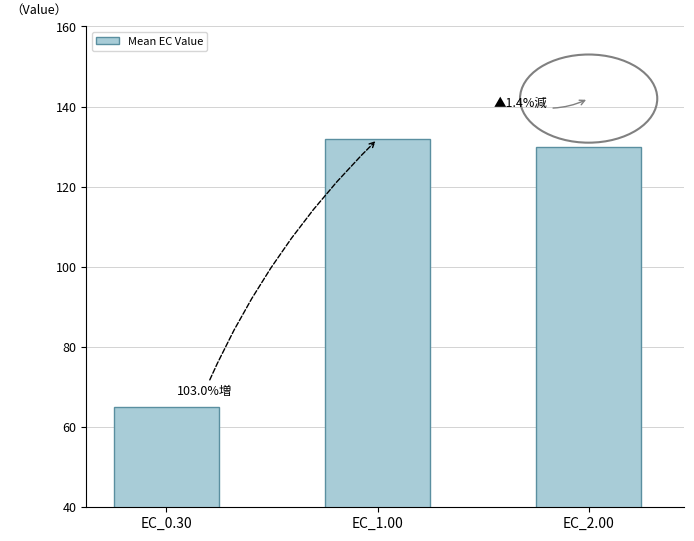

Rank the categories by value from lowest to highest.

EC_0.30, EC_2.00, EC_1.00